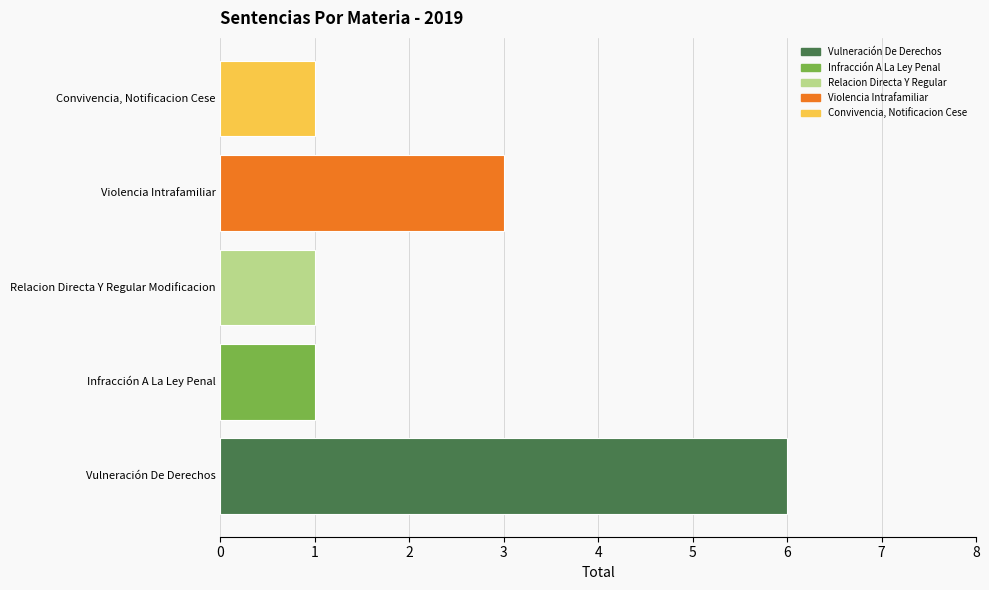

Which category has the highest value across all series?

Vulneración De Derechos